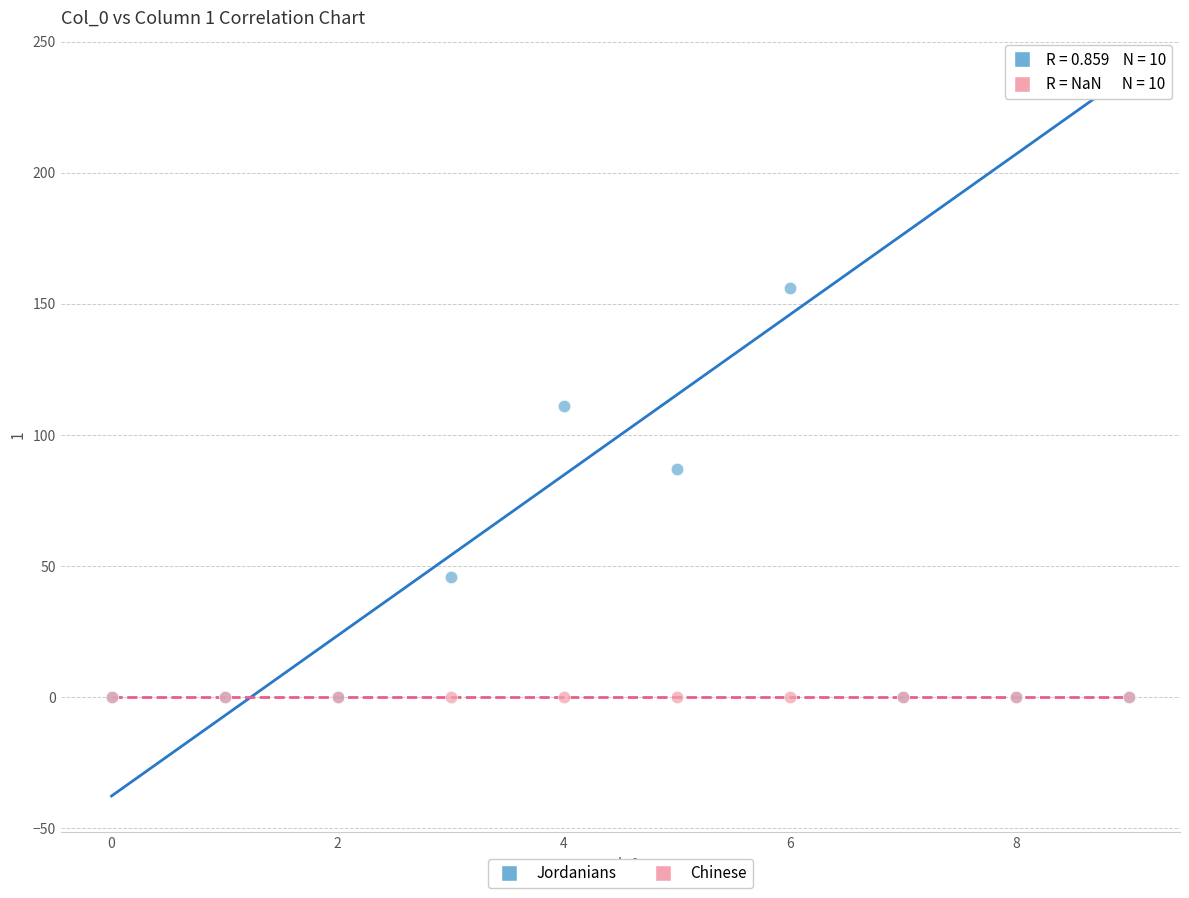

Across all series, what Y value is closest to 78?

87